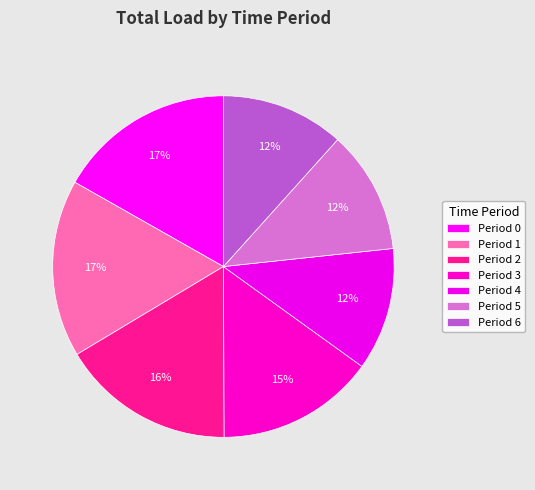

How many segments does this pie chart have?

7